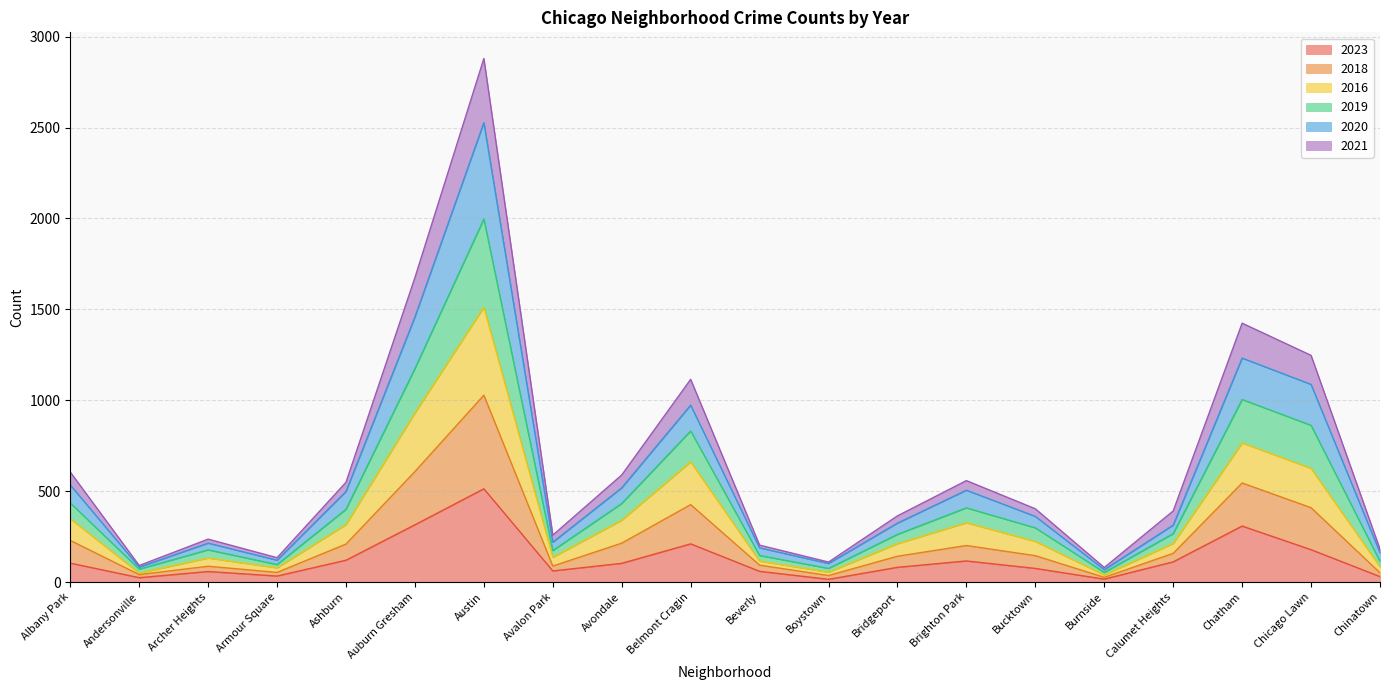

How many data points does each series have?

20